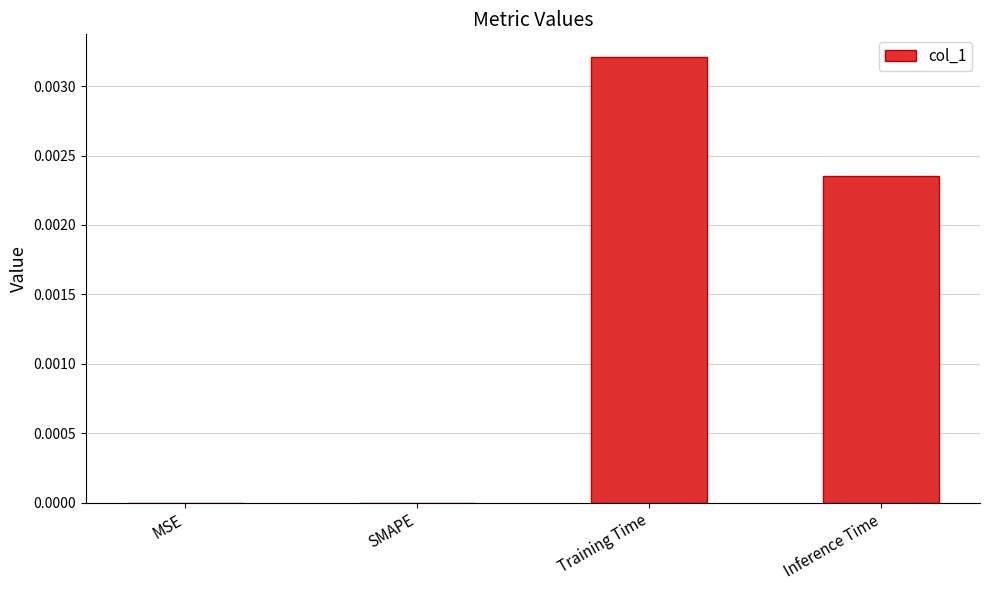

Which label corresponds to the largest value in the chart?

Training Time